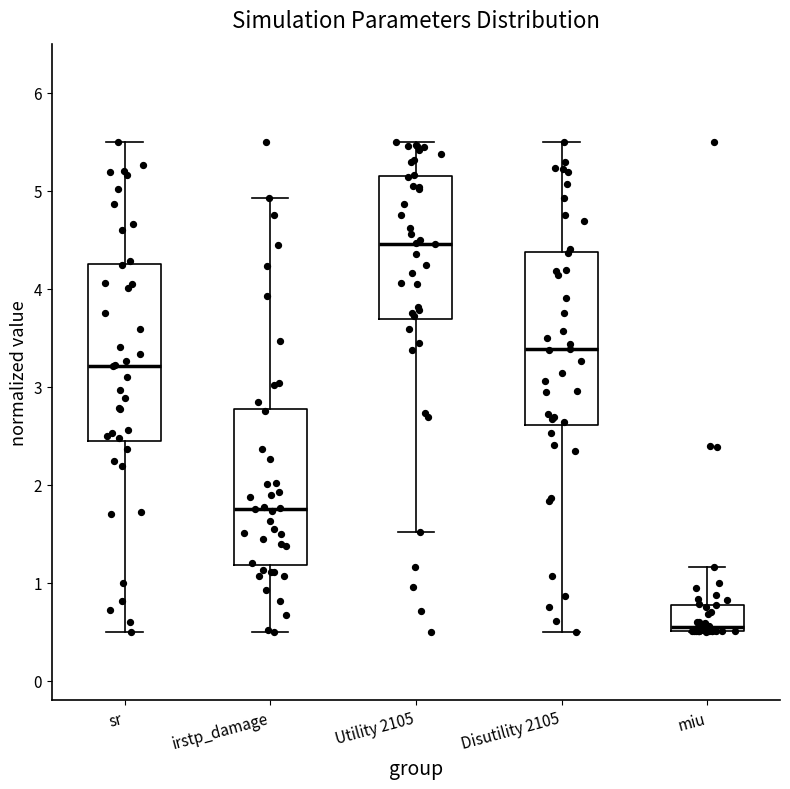

Reading left to right, read every box against the y-axis: the position of its median line, the range the box covers, and the ends of its whiskers. The values are not printed on the chart, so give them approximately, as read against the axis.

sr: median 3.2, box 2.4 to 4.3, whiskers 0.5 to 5.5
irstp_damage: median 1.8, box 1.2 to 2.8, whiskers 0.5 to 4.9
Utility 2105: median 4.5, box 3.7 to 5.1, whiskers 1.5 to 5.5
Disutility 2105: median 3.4, box 2.6 to 4.4, whiskers 0.5 to 5.5
miu: median 0.6, box 0.5 to 0.8, whiskers 0.5 to 1.2